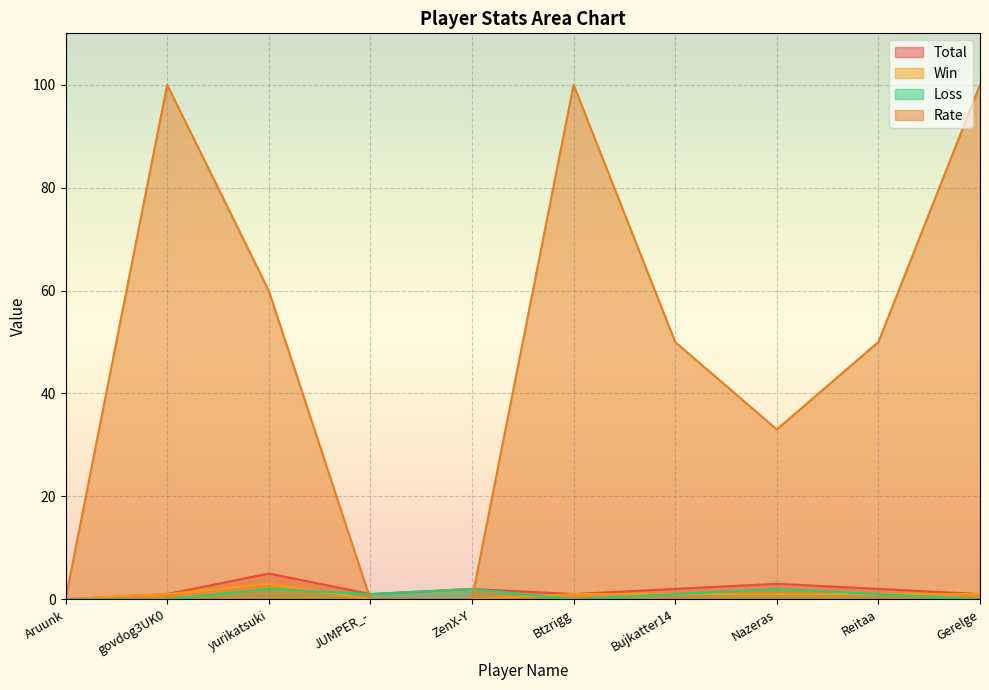

Where is the first local maximum for Win?

yurikatsuki